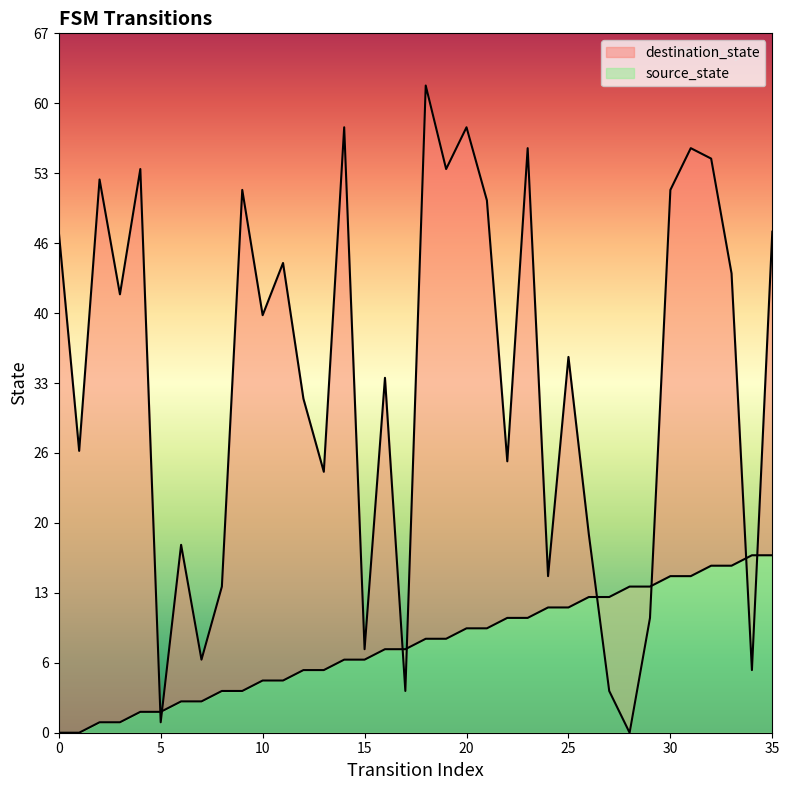

At how many categories does at least one series exceed 42?

16